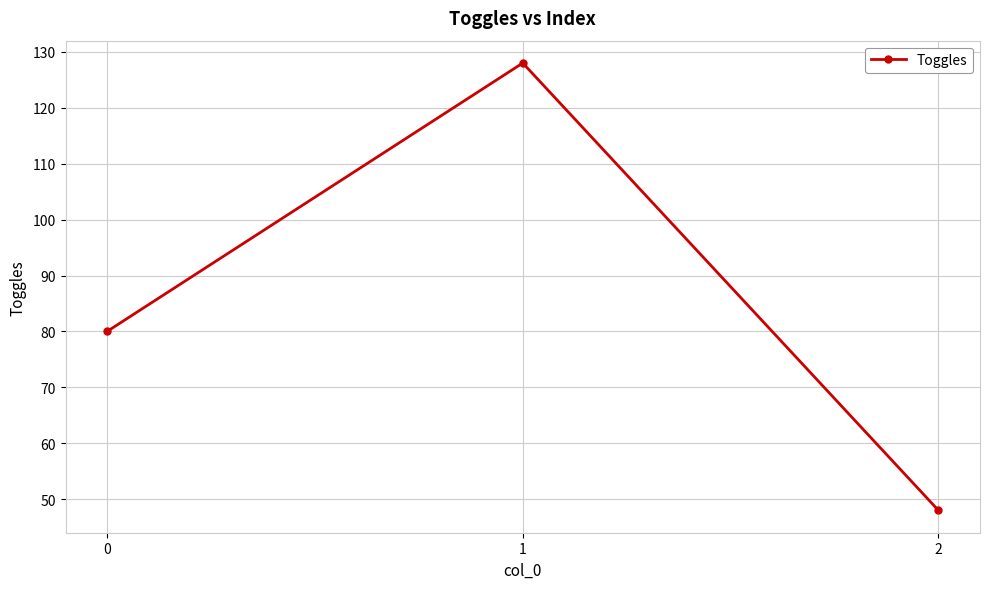

What is the ratio of the value at 1 to the value at 0?

1.6